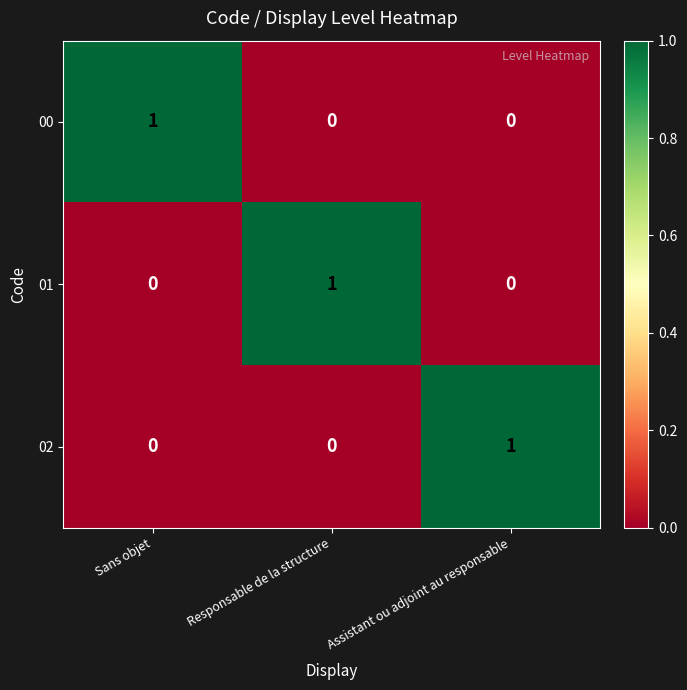

At how many categories does at least one series exceed 0?

3